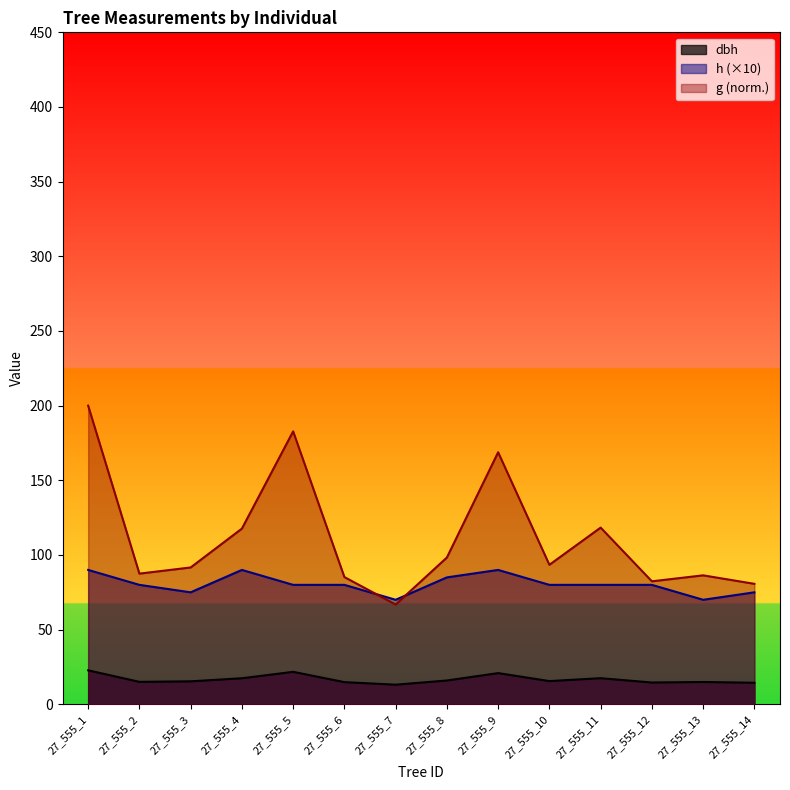

At which category is the sum across all series the highest?

27_555_1